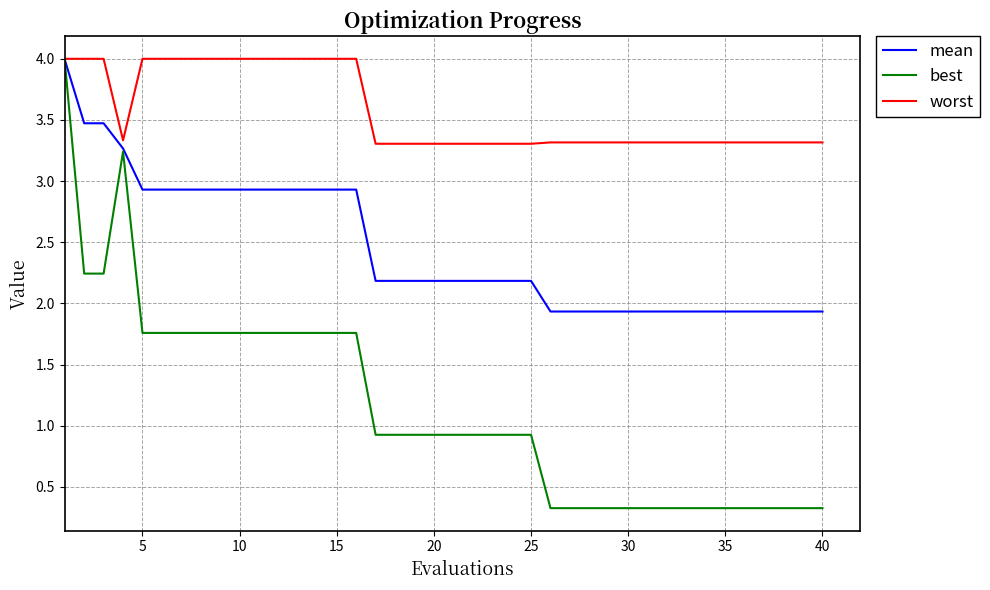

Which series has the widest spread of values?

best